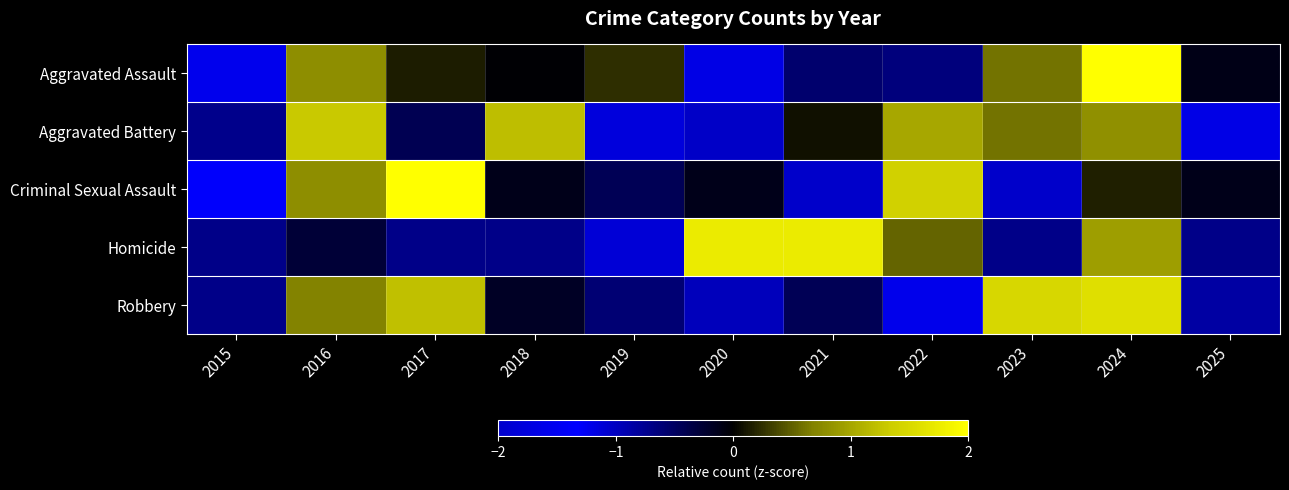

Which series changed the most between 2015 and 2019?

Aggravated Assault